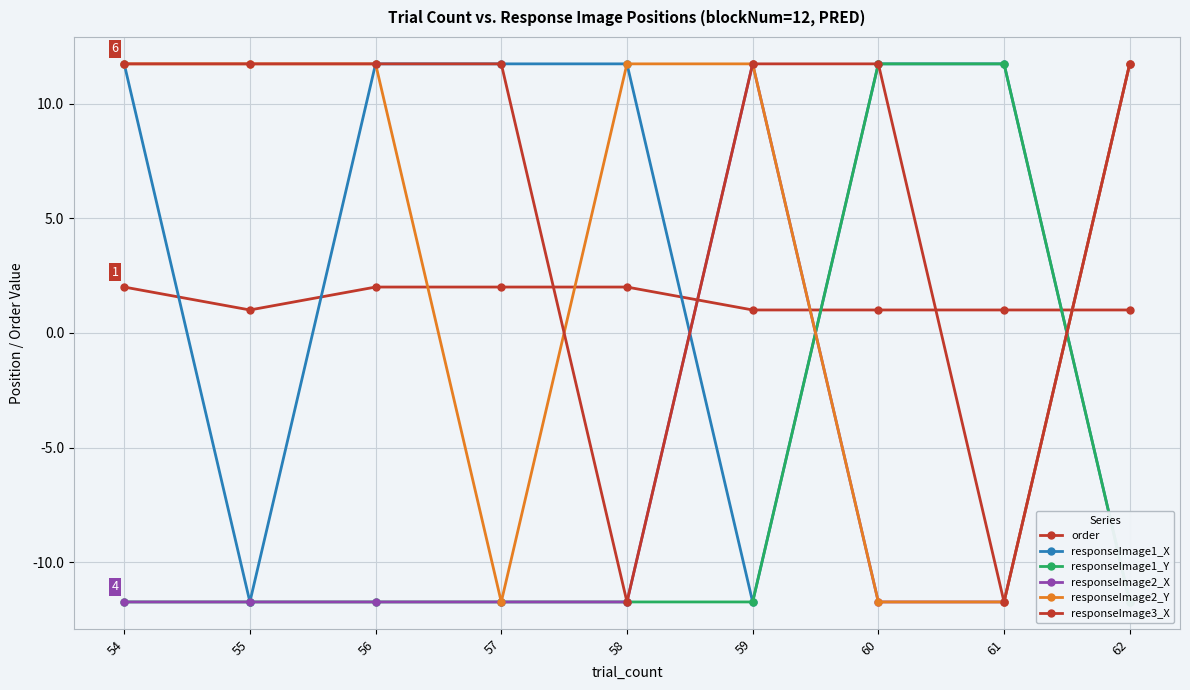

What are all the series names shown in the legend?

order, responseImage1_X, responseImage1_Y, responseImage2_X, responseImage2_Y, responseImage3_X